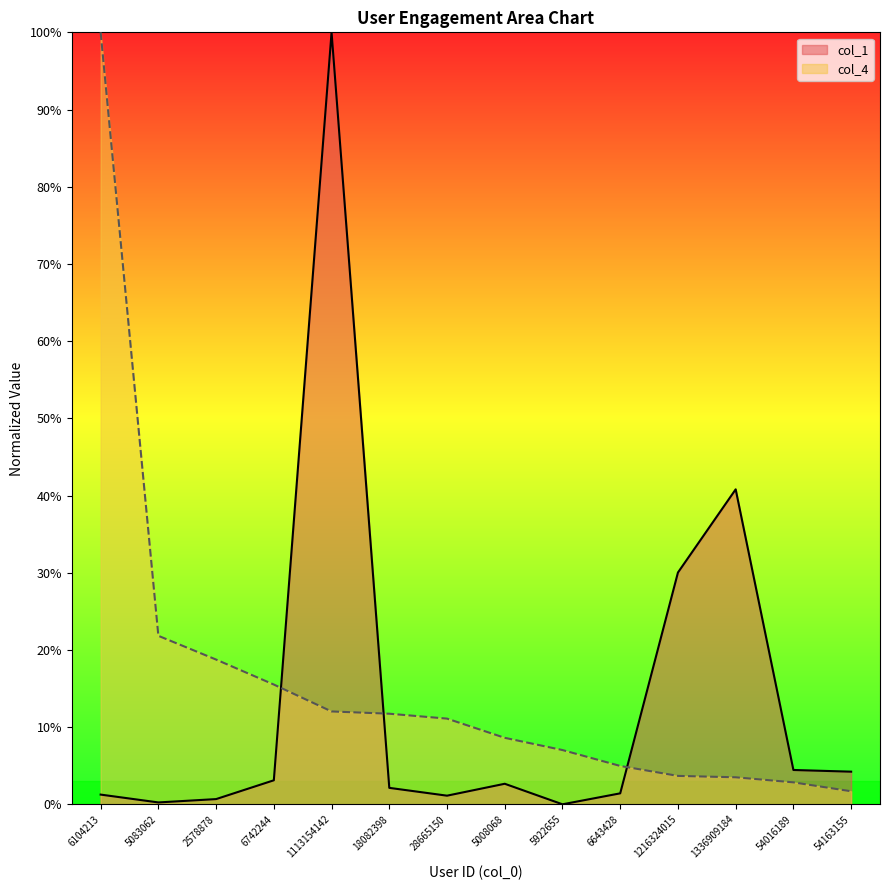

Reading right to left, what are all the values shown in this chart?

col_1: 54163155=0.0	54016189=0.0	1336909184=0.4	1216324015=0.3	6643428=0.0	5922655=0.0	5008068=0.0	28665150=0.0	18082398=0.0	1113154142=1.0	6742244=0.0	2578878=0.0	5083062=0.0	6104213=0.0
col_4: 54163155=0.0	54016189=0.0	1336909184=0.0	1216324015=0.0	6643428=0.0	5922655=0.1	5008068=0.1	28665150=0.1	18082398=0.1	1113154142=0.1	6742244=0.2	2578878=0.2	5083062=0.2	6104213=1.0